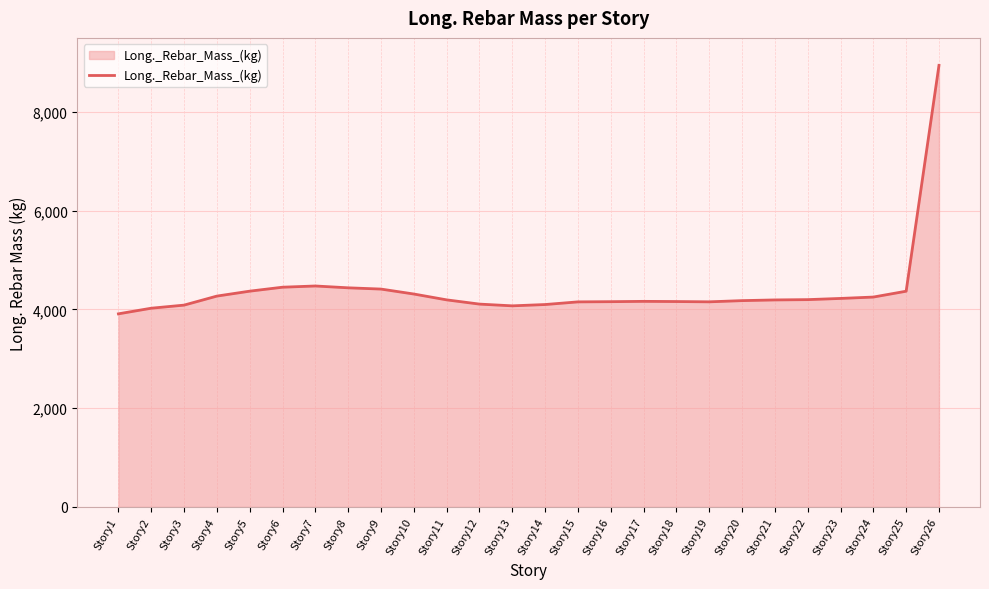

What is the approximate value at Story11?

4194.5